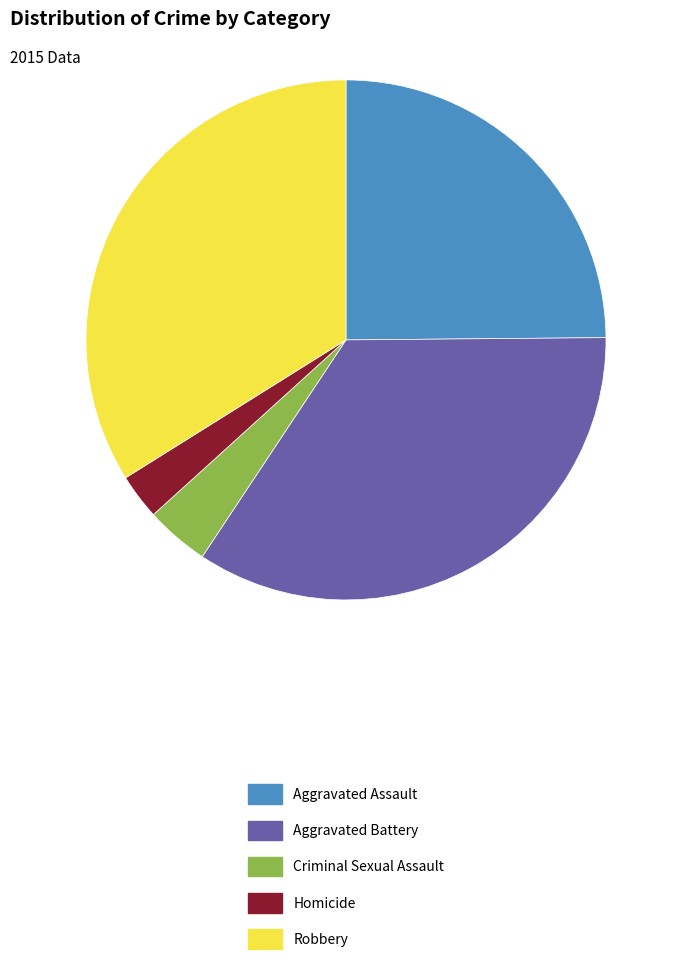

Is Criminal Sexual Assault the majority of the pie?

No